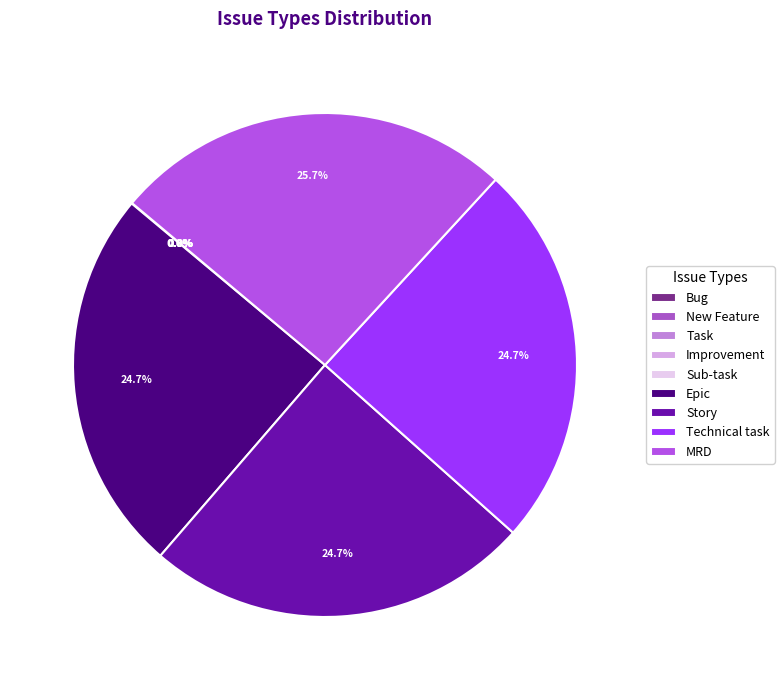

To the nearest percent, what percentage of the pie is Story?

25%